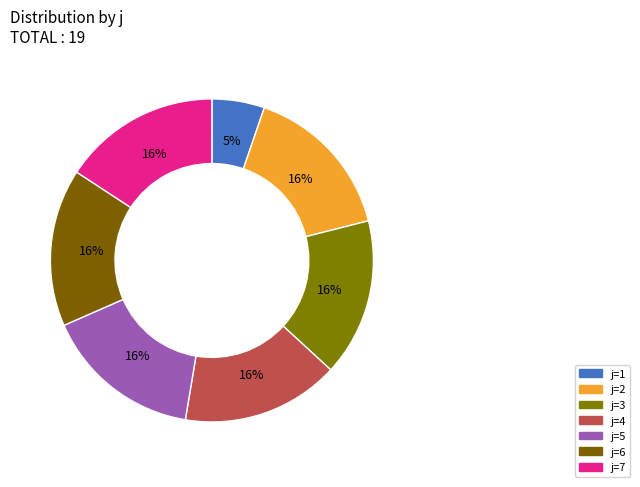

Which slice is the largest?

2